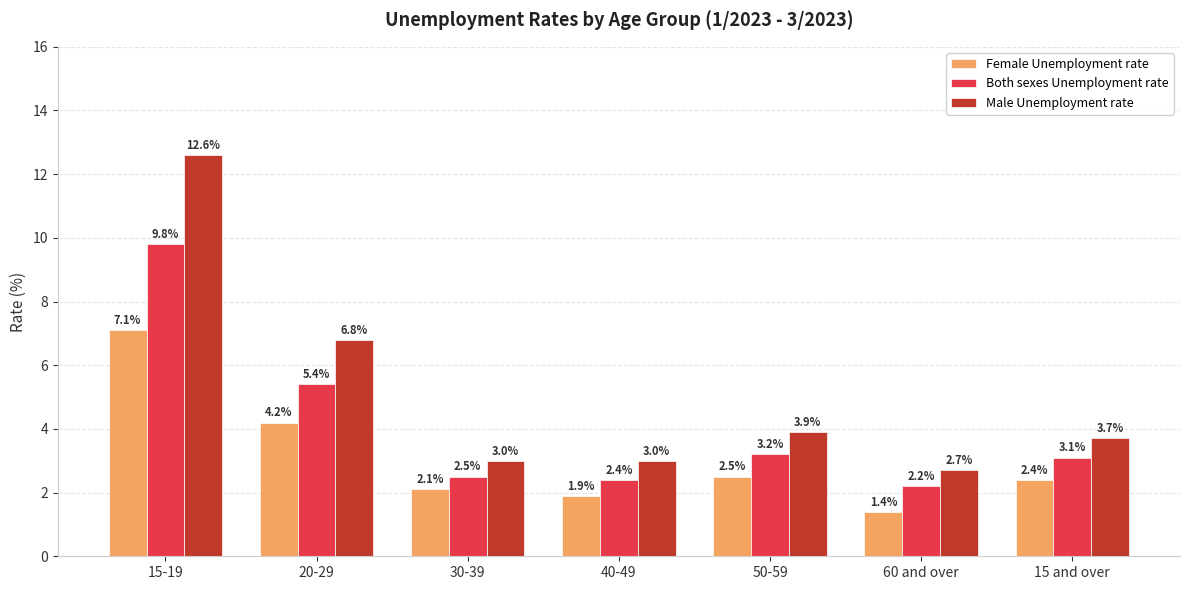

True or false: Both sexes Unemployment rate has a value of 4.2 at 40-49.

False